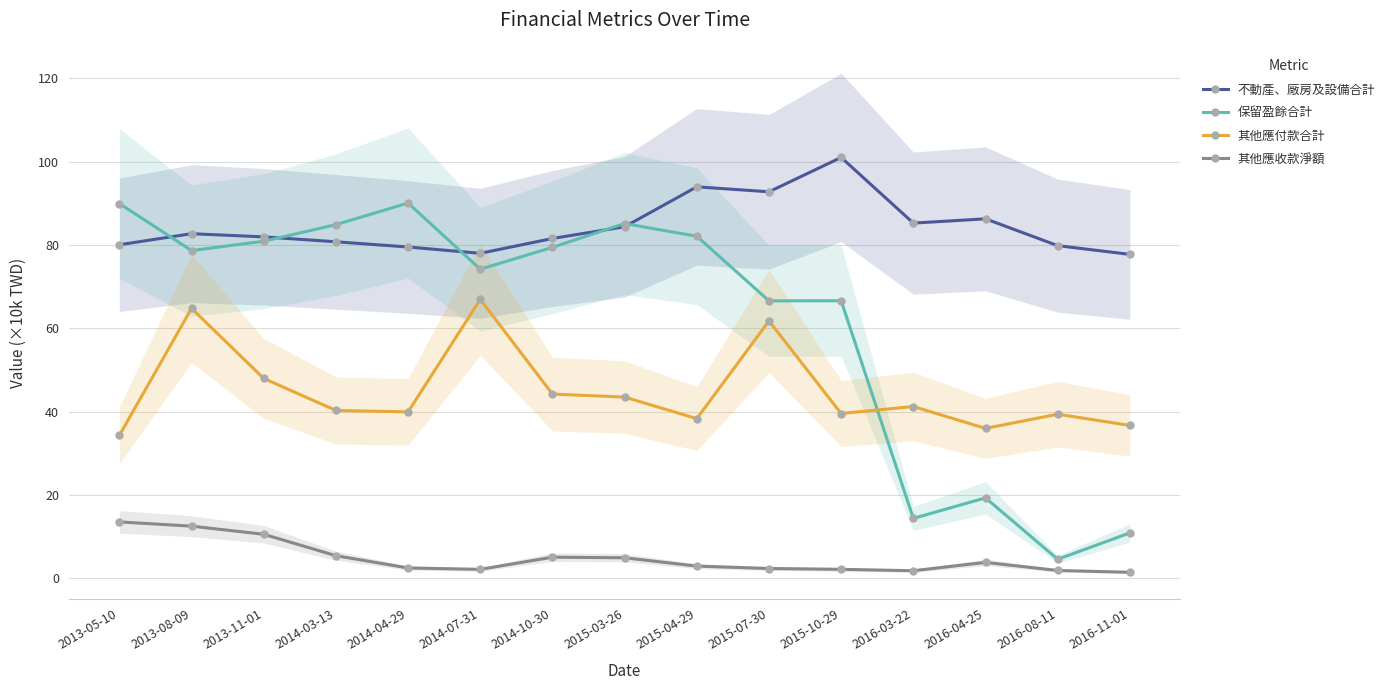

Reading right to left, what are all the values shown in this chart?

不動產、廠房及設備合計: 2016-11-01=77.8	2016-08-11=79.8	2016-04-25=86.3	2016-03-22=85.3	2015-10-29=101.0	2015-07-30=92.8	2015-04-29=94.0	2015-03-26=84.4	2014-10-30=81.6	2014-07-31=78.0	2014-04-29=79.5	2014-03-13=80.8	2013-11-01=82.0	2013-08-09=82.7	2013-05-10=80.1
保留盈餘合計: 2016-11-01=10.9	2016-08-11=4.6	2016-04-25=19.3	2016-03-22=14.4	2015-10-29=66.6	2015-07-30=66.6	2015-04-29=82.1	2015-03-26=85.1	2014-10-30=79.4	2014-07-31=74.2	2014-04-29=90.1	2014-03-13=84.9	2013-11-01=80.9	2013-08-09=78.7	2013-05-10=89.9
其他應付款合計: 2016-11-01=36.7	2016-08-11=39.4	2016-04-25=36.0	2016-03-22=41.2	2015-10-29=39.6	2015-07-30=61.8	2015-04-29=38.3	2015-03-26=43.5	2014-10-30=44.2	2014-07-31=66.9	2014-04-29=40.0	2014-03-13=40.3	2013-11-01=48.0	2013-08-09=64.8	2013-05-10=34.3
其他應收款淨額: 2016-11-01=1.5	2016-08-11=1.9	2016-04-25=3.8	2016-03-22=1.8	2015-10-29=2.2	2015-07-30=2.4	2015-04-29=3.0	2015-03-26=5.0	2014-10-30=5.1	2014-07-31=2.2	2014-04-29=2.5	2014-03-13=5.5	2013-11-01=10.6	2013-08-09=12.5	2013-05-10=13.6